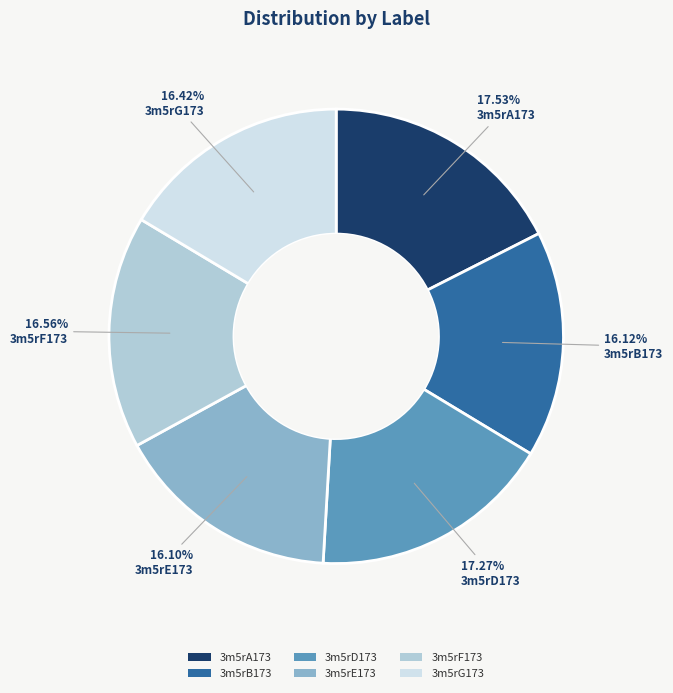

Is the sum of 3m5rD173 and 3m5rE173 greater than half?

No